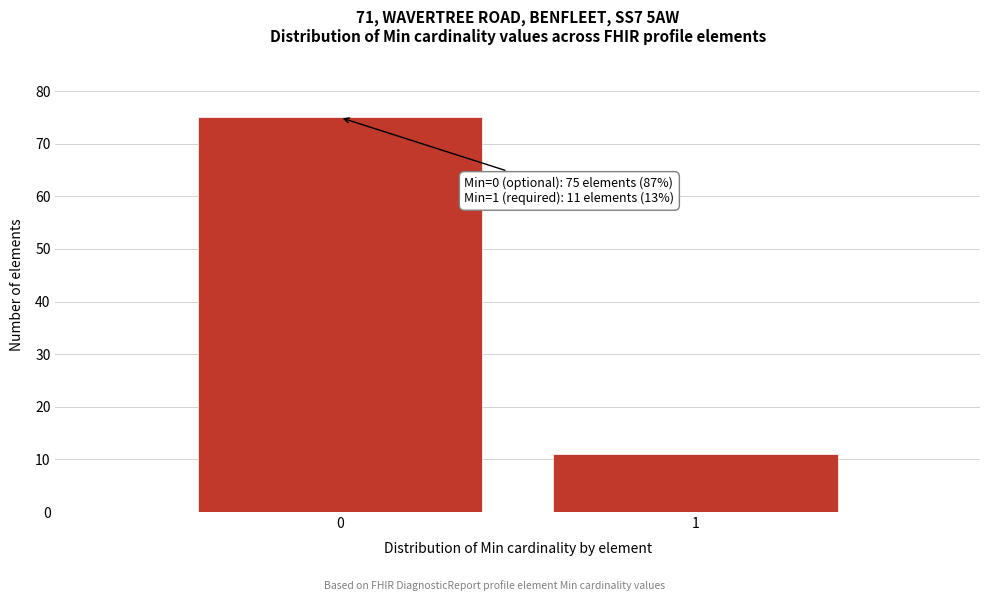

Reading left to right, what are all the values shown in this chart?

75	11